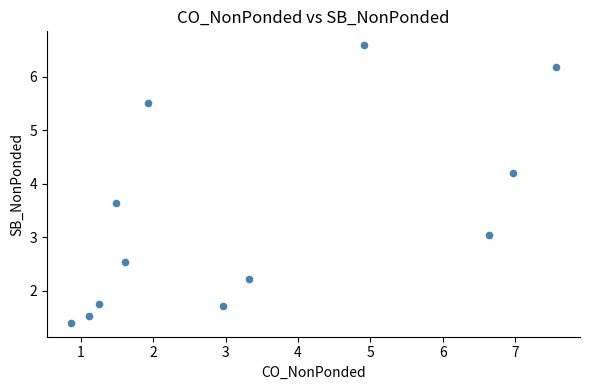

What is the average X value?

3.4